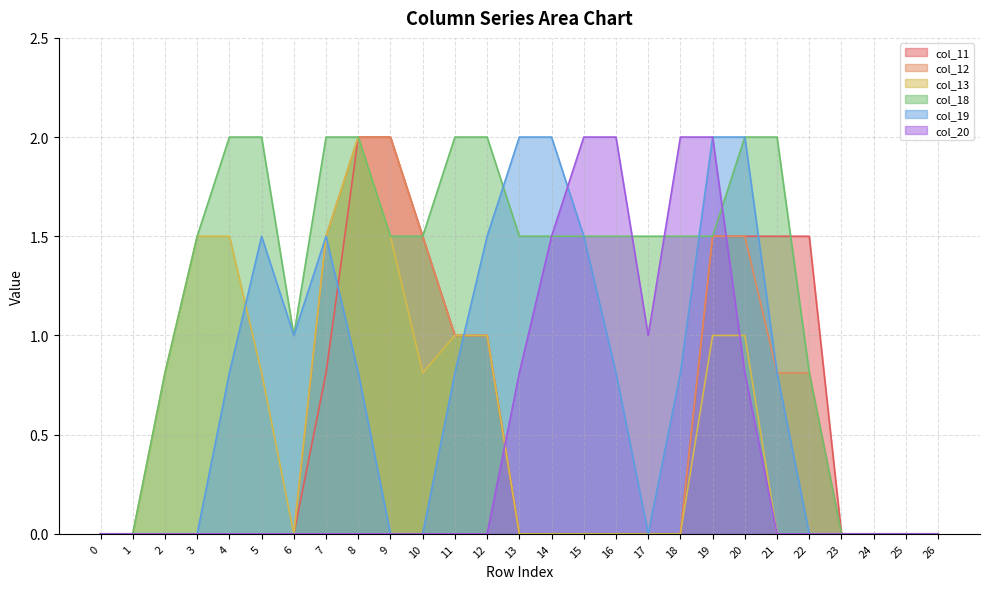

Is it true that col_18 equals 1.5 at 10?

True